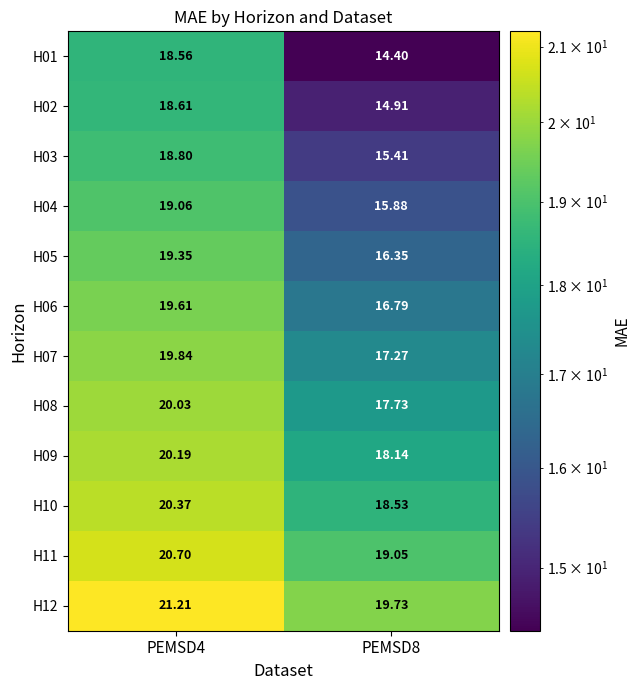

Is the value of H11 at PEMSD8 greater than the value of H12 at PEMSD4?

No